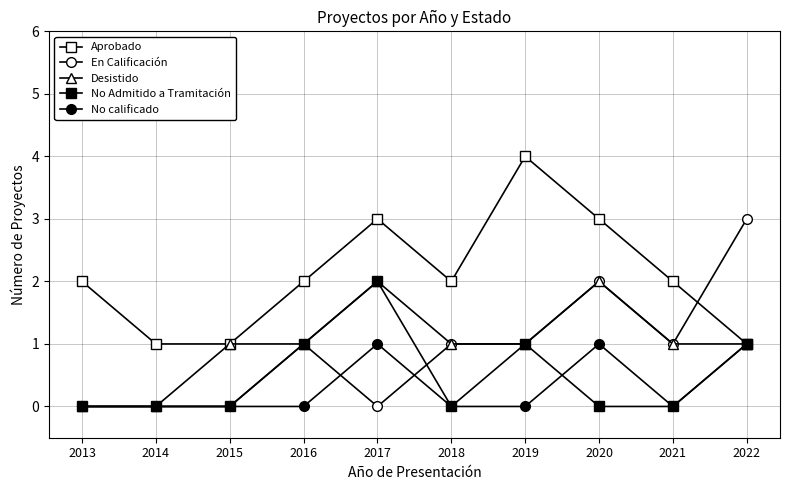

How many lines are shown in the chart?

5